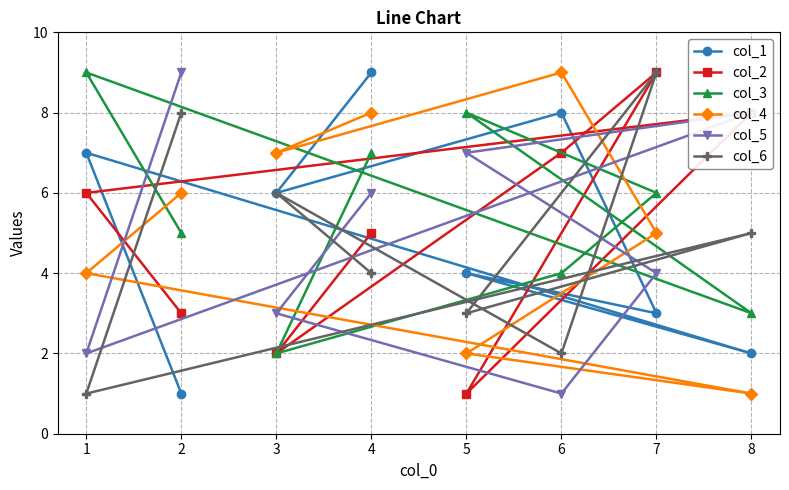

How many data points does each series have?

8